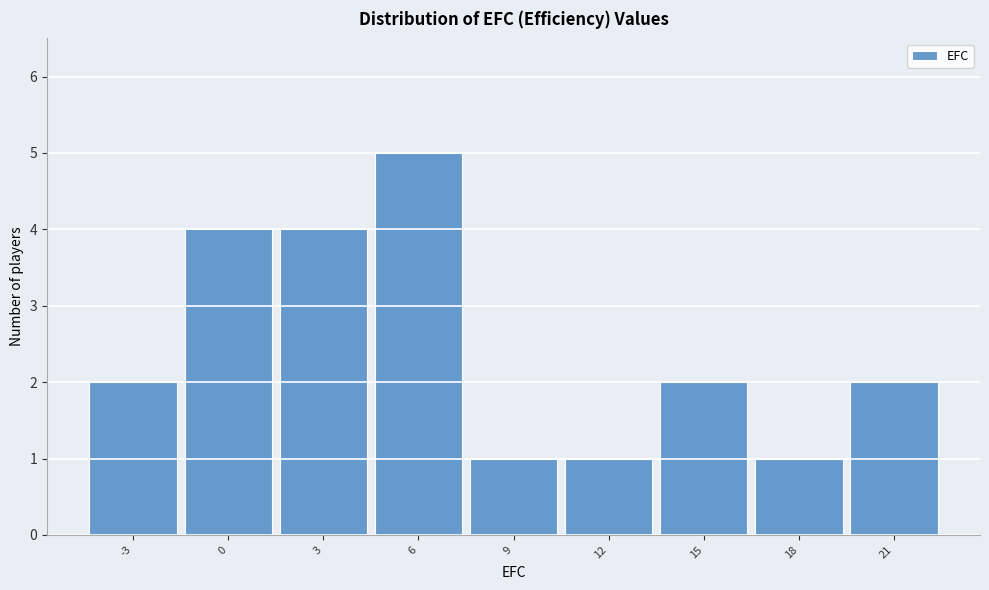

Reading right to left, list all the values displayed in this chart.

2	1	2	1	1	5	4	4	2